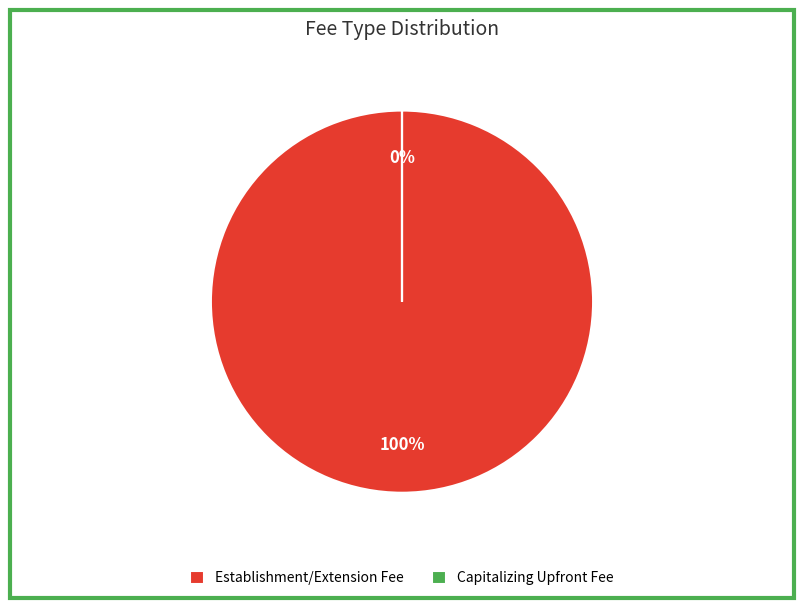

What portion of the pie excludes Capitalizing Upfront Fee?

100.0%